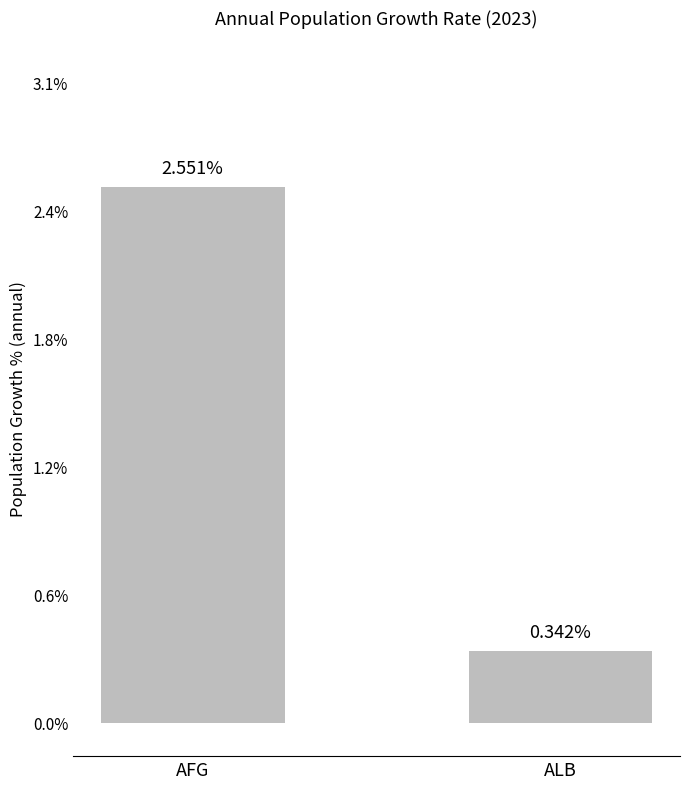

What is the label of the 2nd bar from the left?

ALB